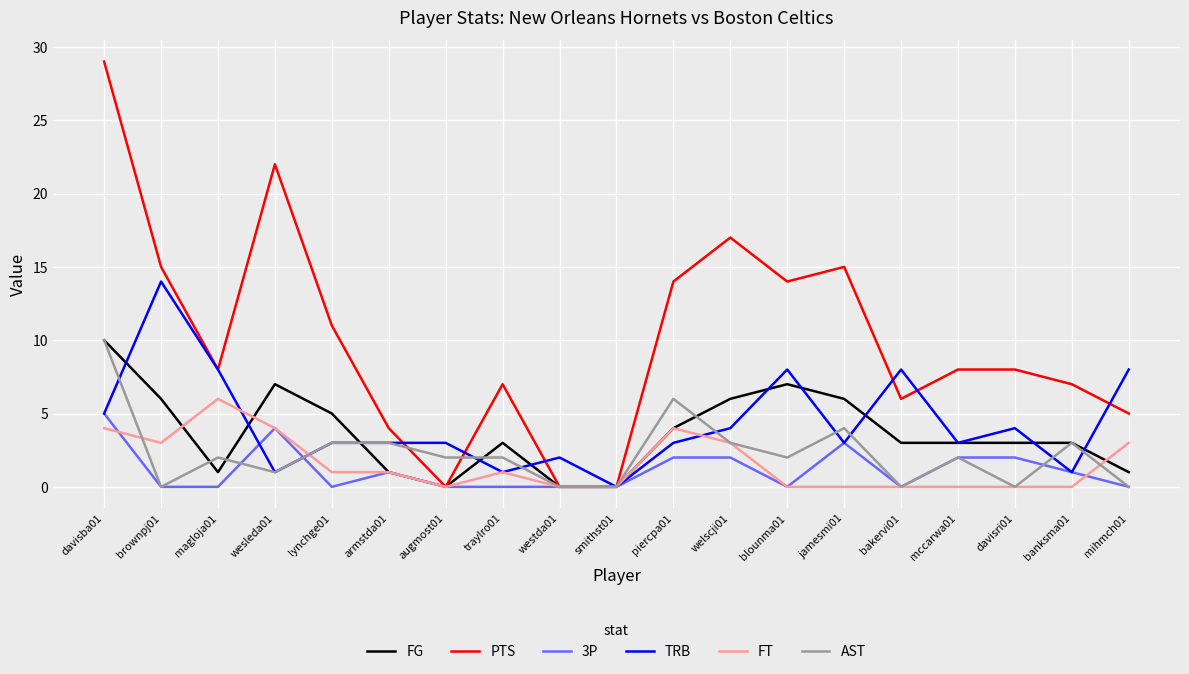

How many series are shown in this chart?

6